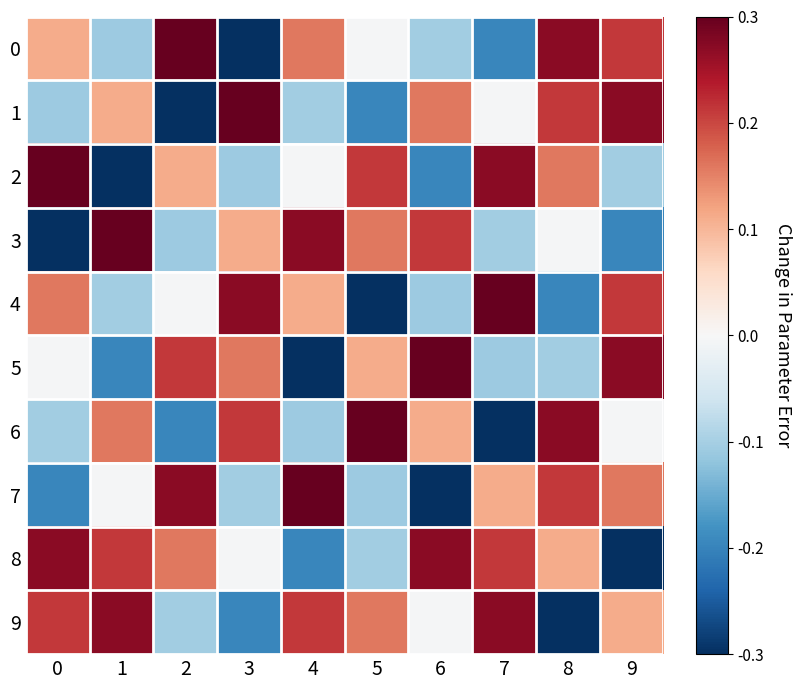

Reading right to left, transcribe all the data shown in this chart.

0: 9=0.2	8=0.3	7=-0.2	6=-0.1	5=-0.0	4=0.2	3=-0.3	2=0.3	1=-0.1	0=0.1
1: 9=0.3	8=0.2	7=-0.0	6=0.2	5=-0.2	4=-0.1	3=0.3	2=-0.3	1=0.1	0=-0.1
2: 9=-0.1	8=0.2	7=0.3	6=-0.2	5=0.2	4=-0.0	3=-0.1	2=0.1	1=-0.3	0=0.3
3: 9=-0.2	8=-0.0	7=-0.1	6=0.2	5=0.2	4=0.3	3=0.1	2=-0.1	1=0.3	0=-0.3
4: 9=0.2	8=-0.2	7=0.3	6=-0.1	5=-0.3	4=0.1	3=0.3	2=-0.0	1=-0.1	0=0.2
5: 9=0.3	8=-0.1	7=-0.1	6=0.3	5=0.1	4=-0.3	3=0.2	2=0.2	1=-0.2	0=-0.0
6: 9=-0.0	8=0.3	7=-0.3	6=0.1	5=0.3	4=-0.1	3=0.2	2=-0.2	1=0.2	0=-0.1
7: 9=0.2	8=0.2	7=0.1	6=-0.3	5=-0.1	4=0.3	3=-0.1	2=0.3	1=-0.0	0=-0.2
8: 9=-0.3	8=0.1	7=0.2	6=0.3	5=-0.1	4=-0.2	3=-0.0	2=0.2	1=0.2	0=0.3
9: 9=0.1	8=-0.3	7=0.3	6=-0.0	5=0.2	4=0.2	3=-0.2	2=-0.1	1=0.3	0=0.2